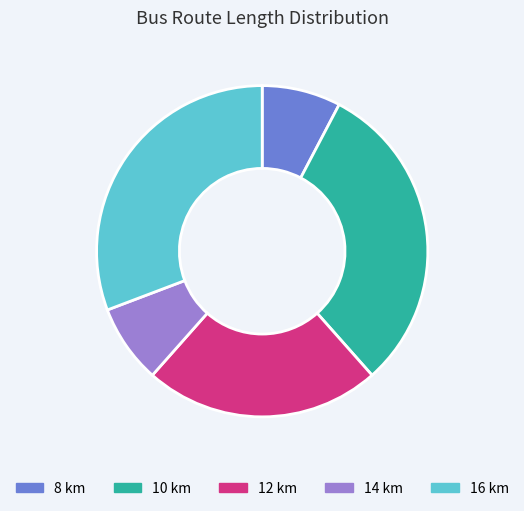

Is there any slice that represents more than half of the pie?

No